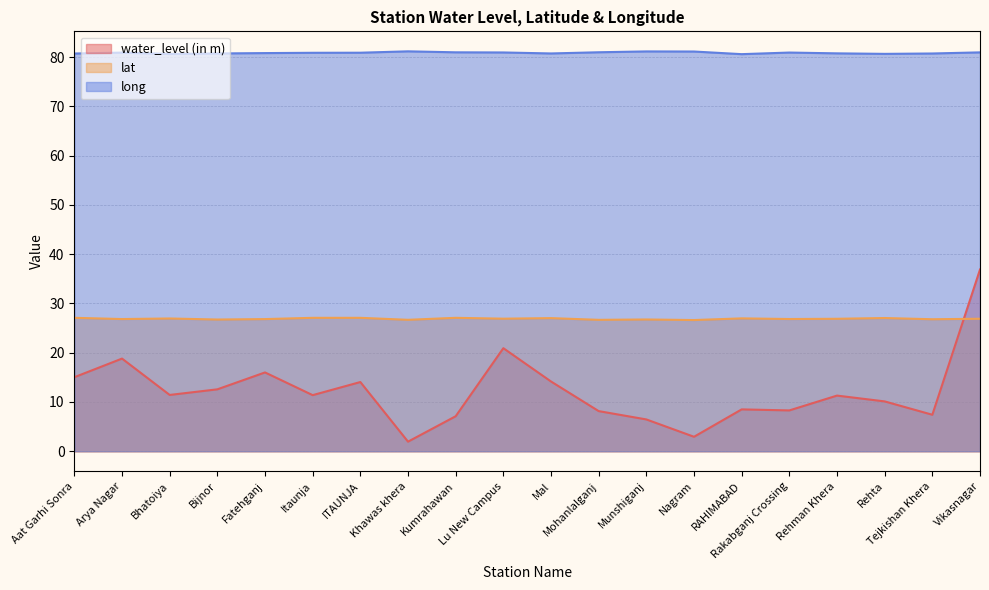

How many lines are shown in the chart?

3